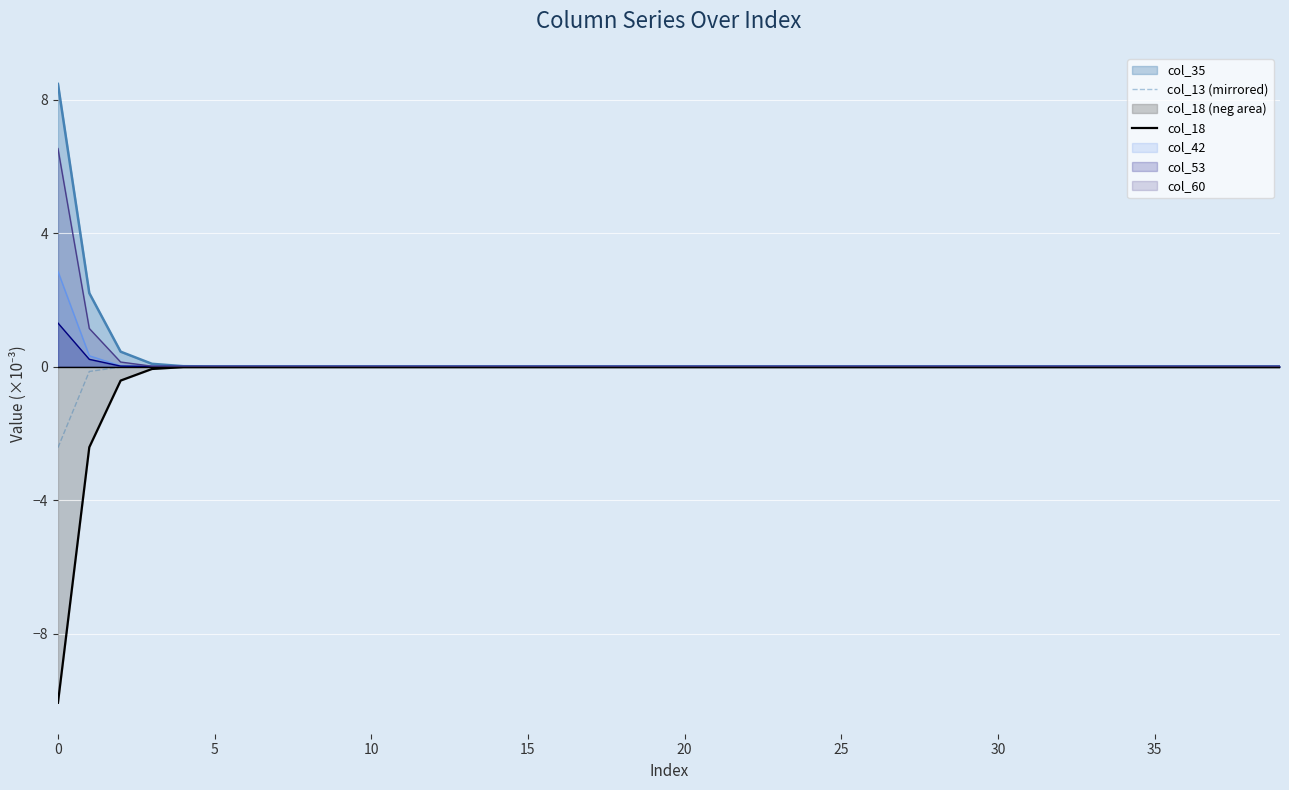

What is the average value of the col_13 (mirrored) series?

-0.1